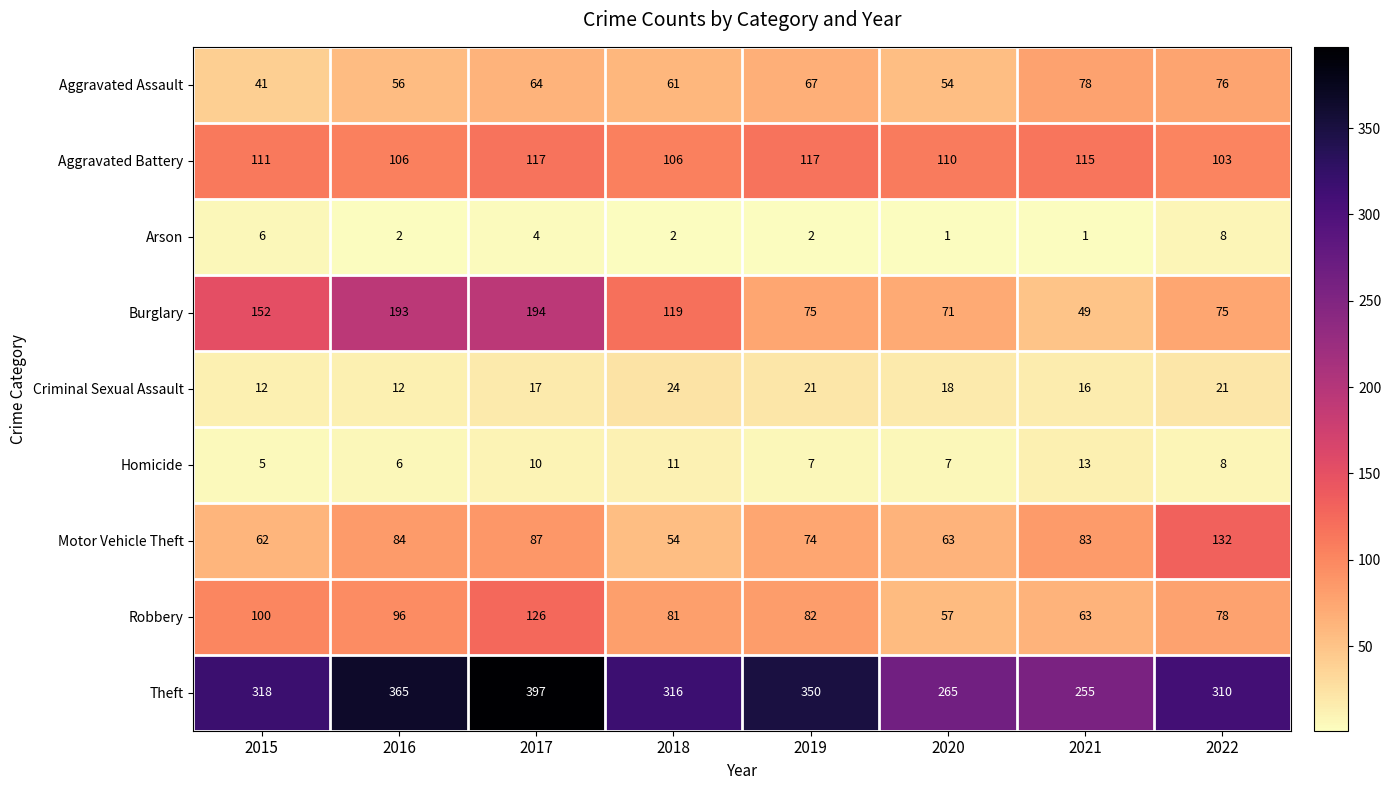

Which series changed the most between 2015 and 2017?

Theft